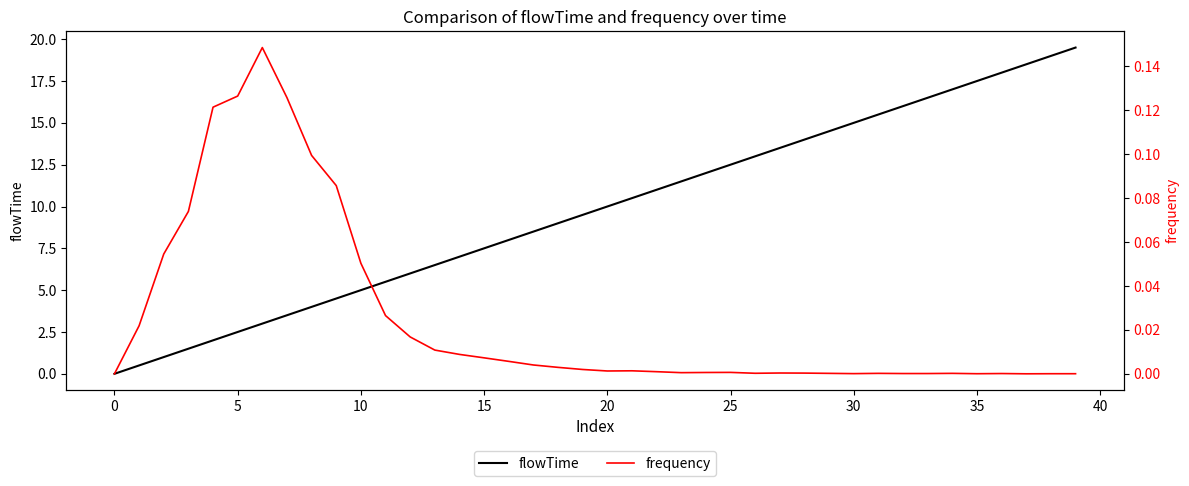

What is the label of the 36th point from the left?

35